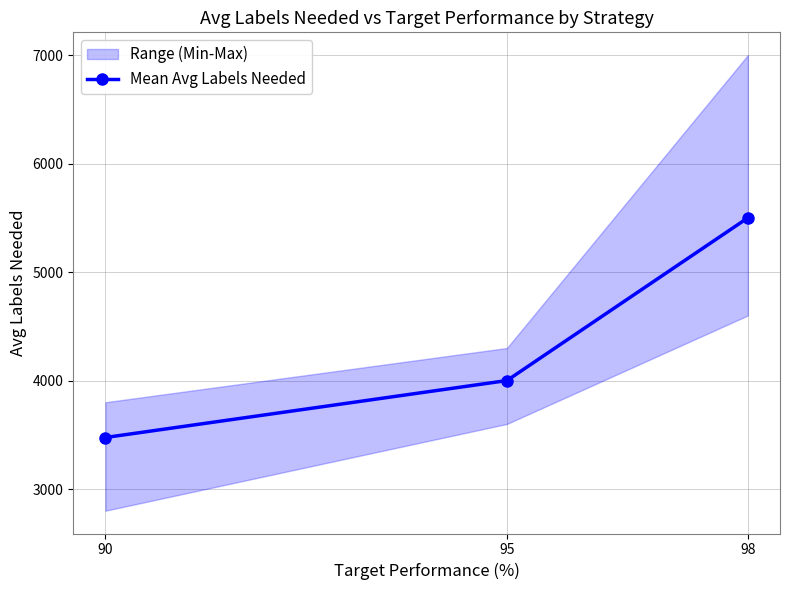

What is the value of the 2nd point from the left?

4000